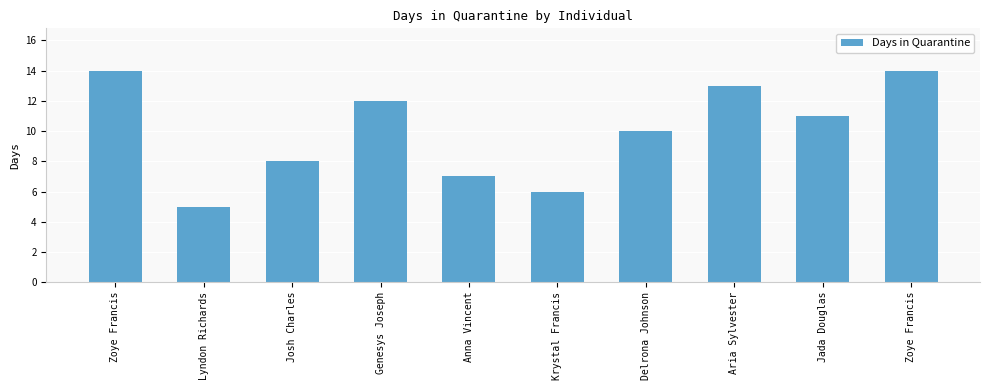

At which category does the chart reach its minimum across all series?

Lyndon Richards